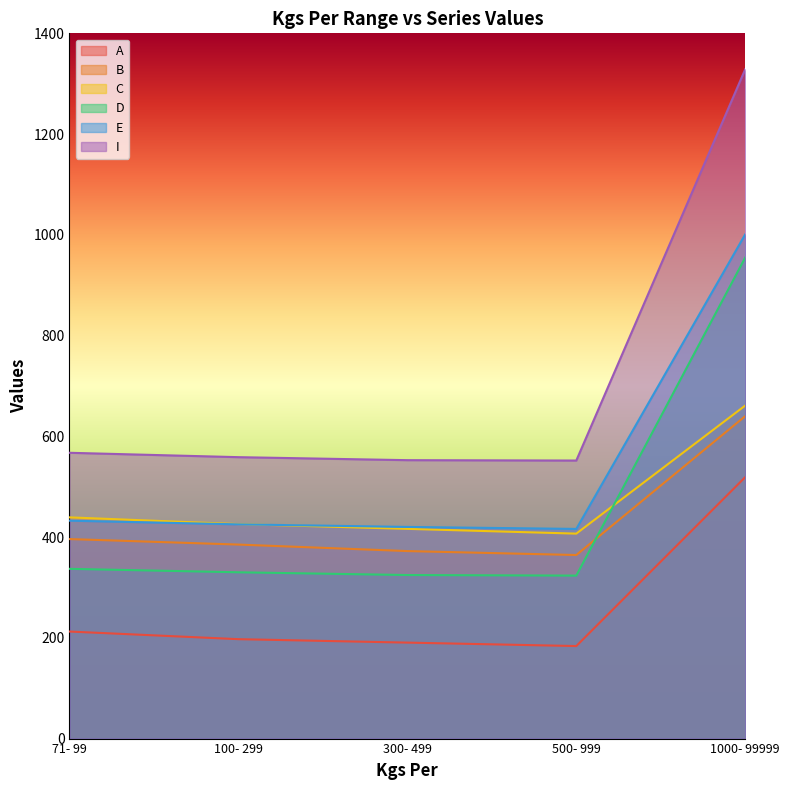

What is the minimum value for C?

406.9